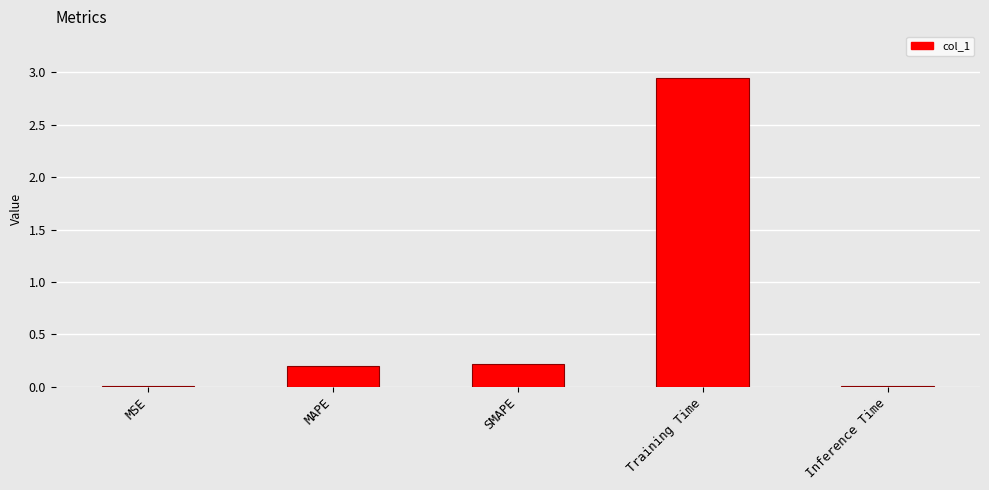

True or false: the data shows 0.0 at Inference Time.

True